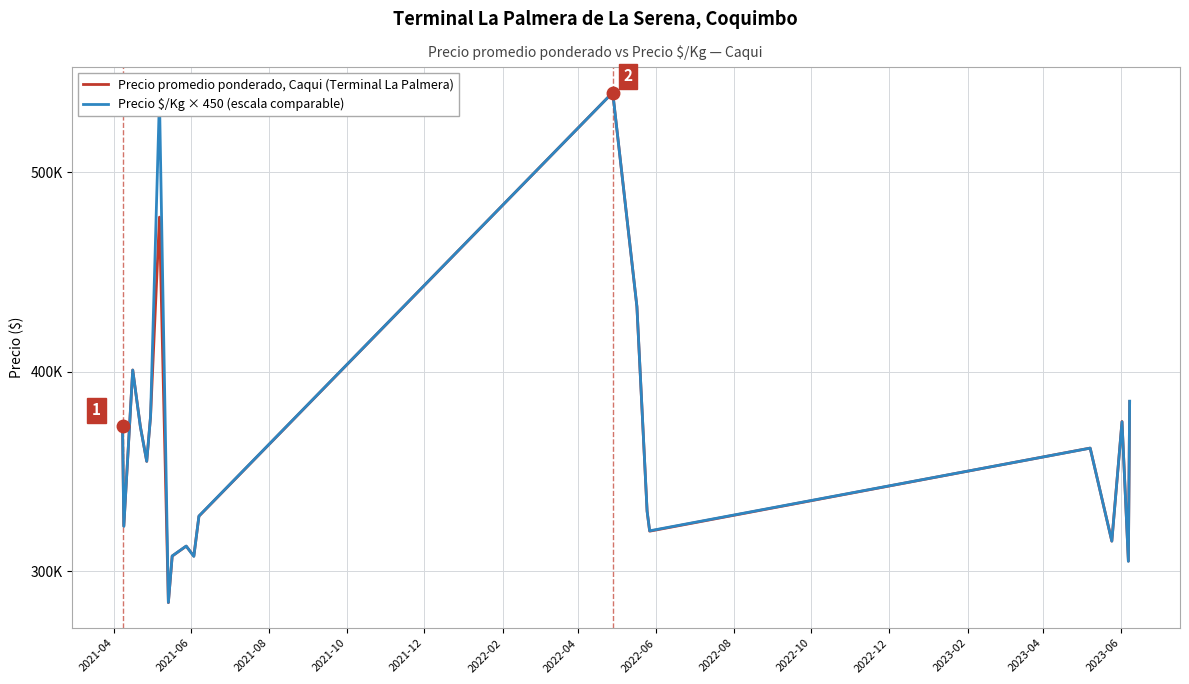

Does the chart have visible grid lines?

Yes